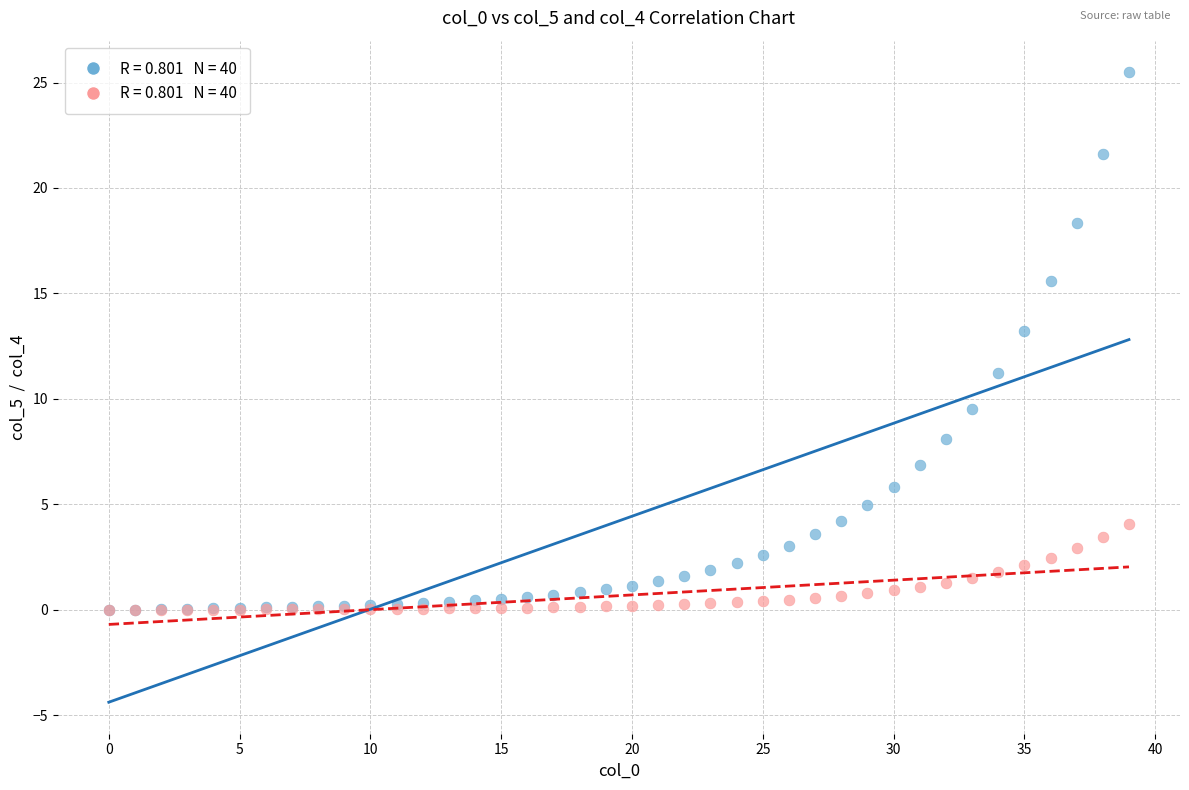

Across all series, what Y value is closest to 12?

11.2